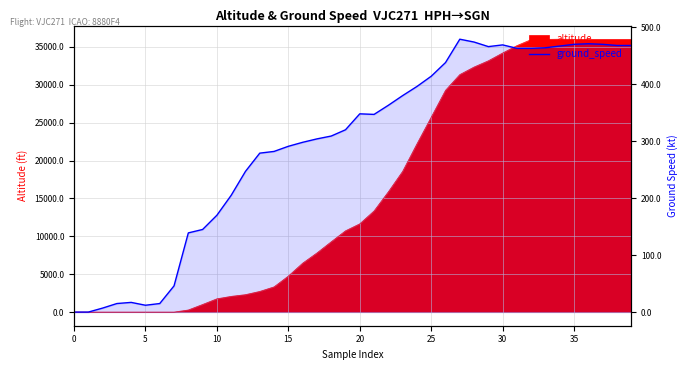

Where is the data nearest to the value 239?

12